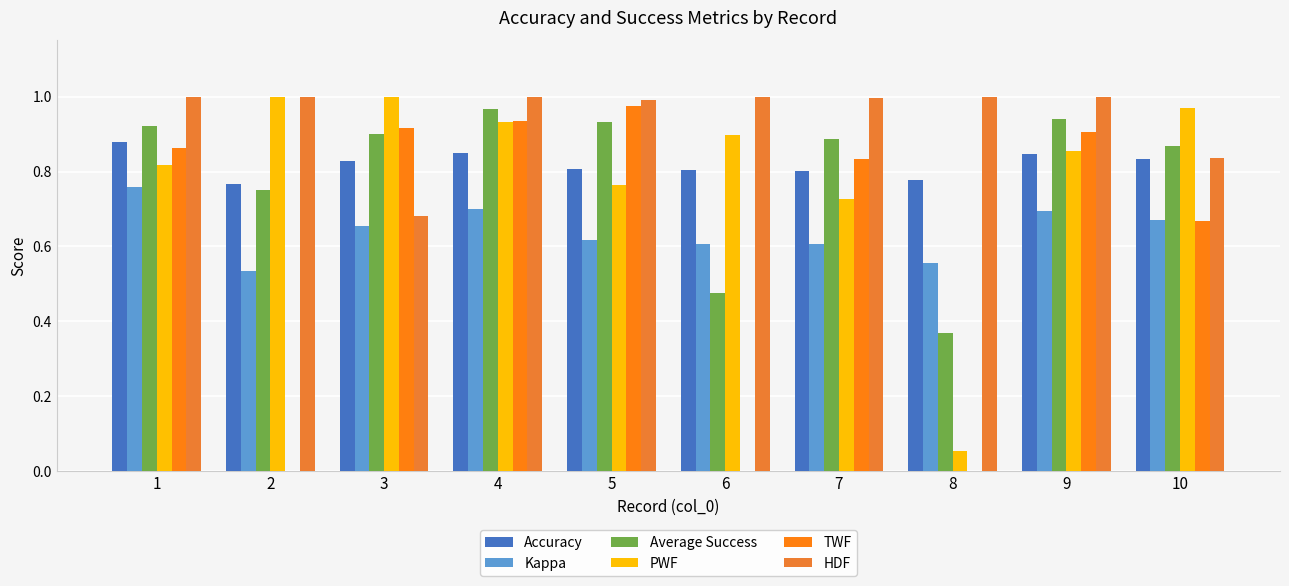

How many groups of bars are there?

10